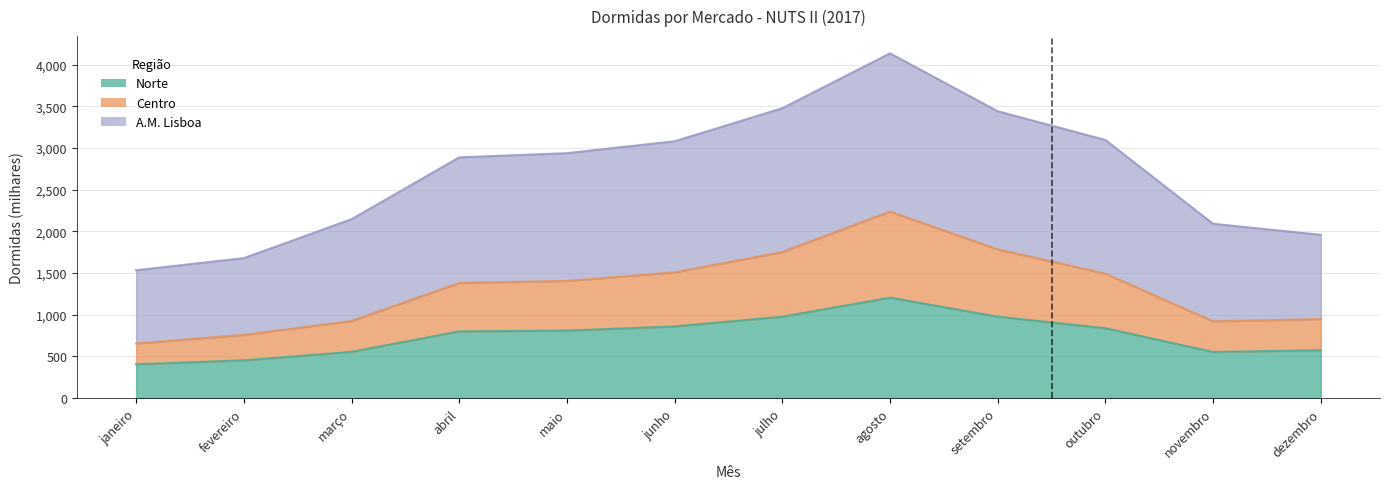

The value of Centro at junho is 1508.9. True or false?

True